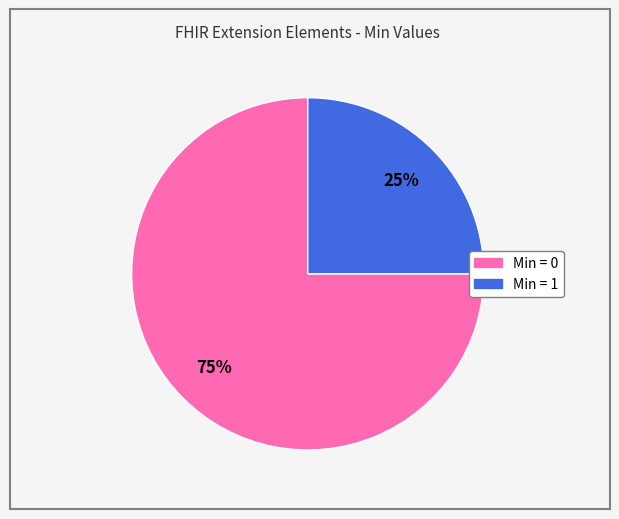

Does any single category account for the majority?

Yes